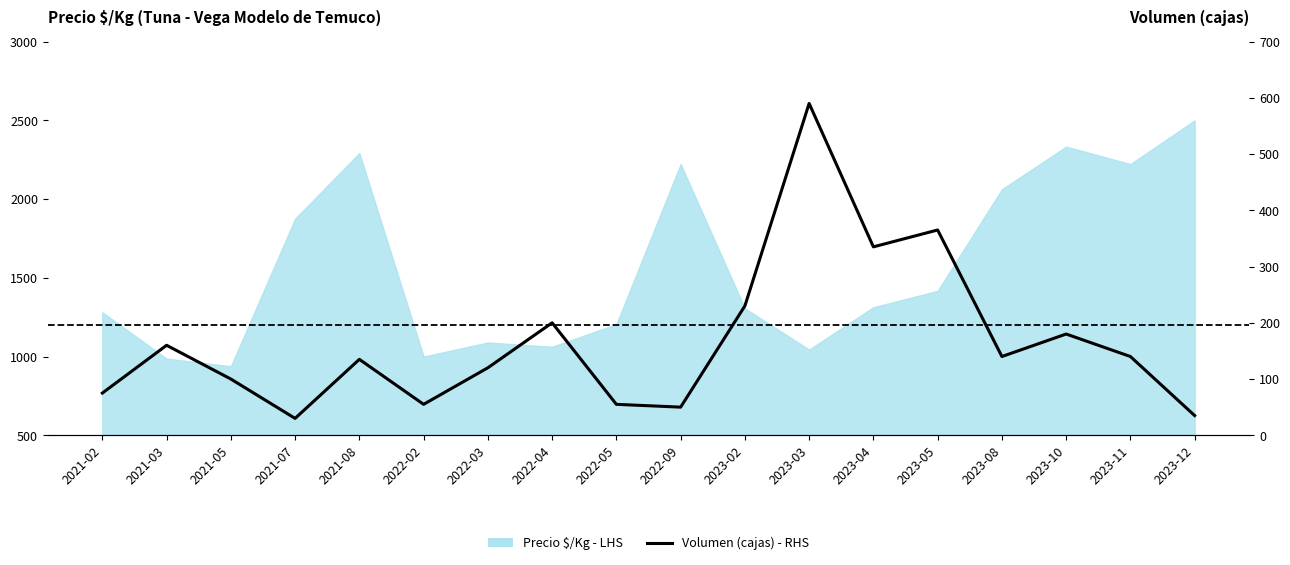

The value at 2022-02 is 97. True or false?

False